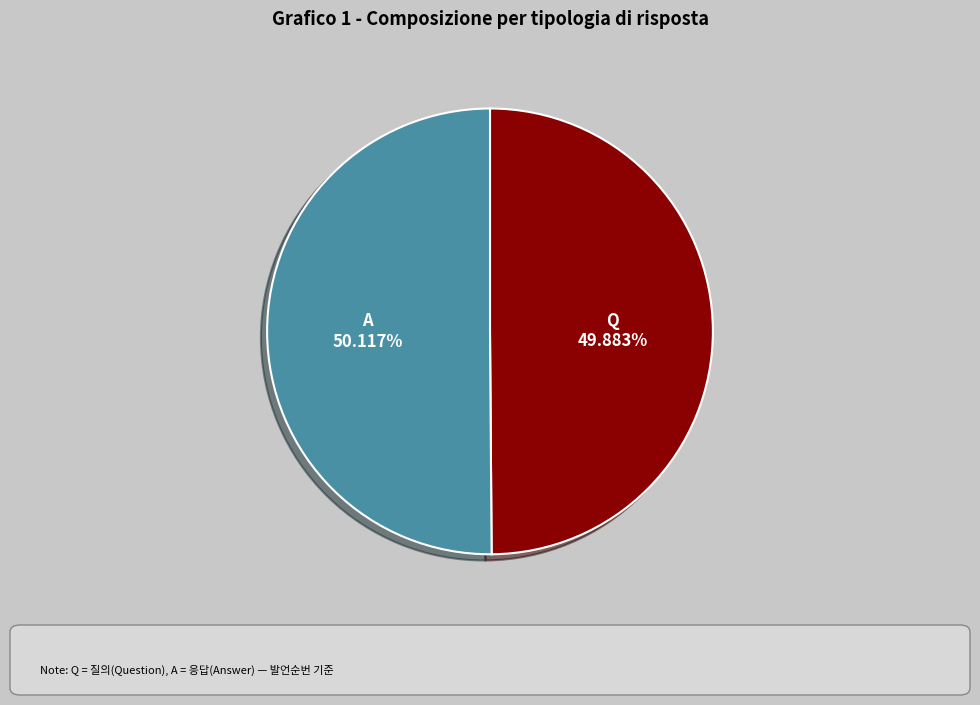

The Q slice represents 37% of the pie. True or false?

False